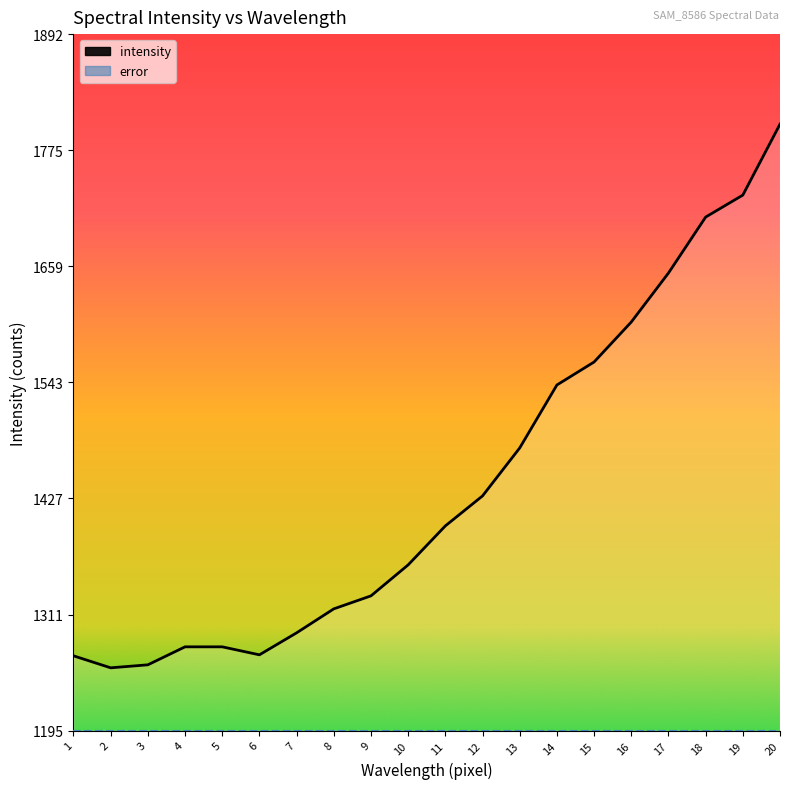

List the labels in order of value, smallest first.

2, 3, 1, 6, 4, 5, 7, 8, 9, 10, 11, 12, 13, 14, 15, 16, 17, 18, 19, 20